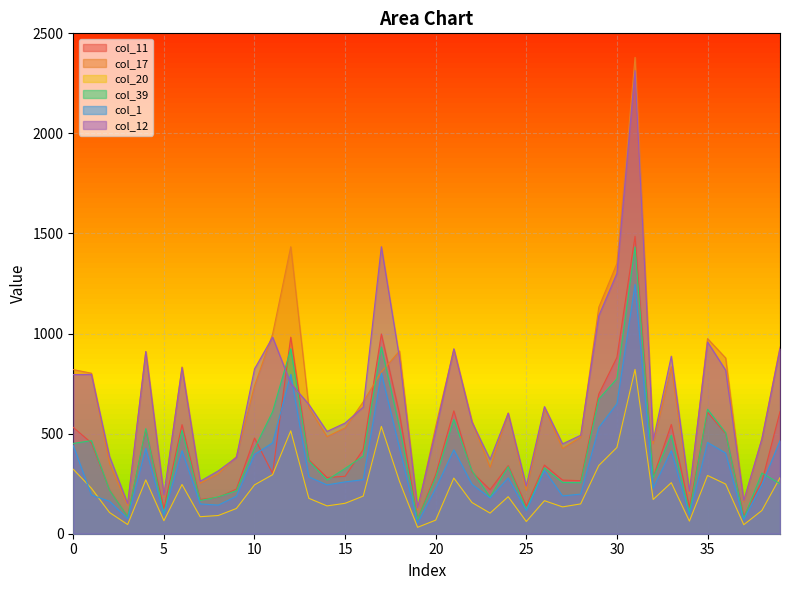

Reading left to right, transcribe all the data shown in this chart.

col_11: 531	454	218	85	519	126	545	171	182	223	478	301	982	369	281	287	421	998	599	73	295	614	308	220	340	138	343	268	265	698	881	1486	282	546	132	607	500	88	260	610
col_17: 820	802	351	142	910	185	833	252	300	385	739	998	1434	630	485	529	659	808	913	119	536	921	562	332	603	216	628	426	482	1132	1350	2380	450	834	199	975	878	160	474	933
col_20: 322	227	106	46	269	65	246	85	91	126	244	295	514	177	139	152	188	536	262	32	68	278	156	103	185	61	165	134	149	341	431	821	171	255	63	291	248	45	116	280
col_39: 451	465	217	85	525	97	517	166	184	215	426	610	924	364	268	326	388	933	532	73	280	571	314	183	335	121	329	256	255	673	774	1433	279	492	105	622	505	77	303	250
col_1: 440	194	162	75	427	95	415	149	143	187	396	454	796	284	244	259	270	802	430	53	227	419	247	179	279	115	316	189	198	531	649	1246	228	415	93	456	403	70	245	465
col_12: 795	796	386	151	910	193	830	262	314	381	823	982	751	646	511	553	633	1434	879	129	514	924	558	371	602	239	635	449	492	1089	1301	2314	465	887	212	958	817	166	474	924